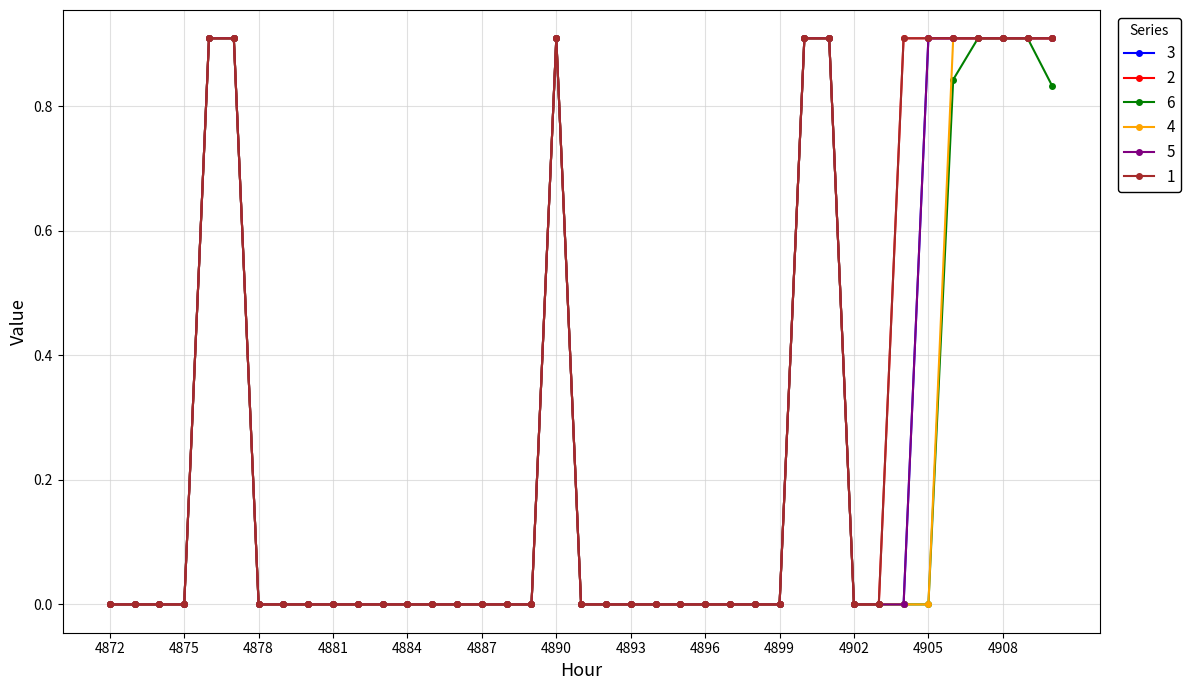

Reading right to left, list all the values displayed in this chart.

3: 0.9	0.9	0.9	0.9	0.9	0.9	0.0	0.0	0.0	0.9	0.9	0.0	0.0	0.0	0.0	0.0	0.0	0.0	0.0	0.0	0.9	0.0	0.0	0.0	0.0	0.0	0.0	0.0	0.0	0.0	0.0	0.0	0.0	0.9	0.9	0.0	0.0	0.0	0.0
2: 0.9	0.9	0.9	0.9	0.9	0.9	0.9	0.0	0.0	0.9	0.9	0.0	0.0	0.0	0.0	0.0	0.0	0.0	0.0	0.0	0.9	0.0	0.0	0.0	0.0	0.0	0.0	0.0	0.0	0.0	0.0	0.0	0.0	0.9	0.9	0.0	0.0	0.0	0.0
6: 0.8	0.9	0.9	0.9	0.8	0.0	0.0	0.0	0.0	0.9	0.9	0.0	0.0	0.0	0.0	0.0	0.0	0.0	0.0	0.0	0.9	0.0	0.0	0.0	0.0	0.0	0.0	0.0	0.0	0.0	0.0	0.0	0.0	0.9	0.9	0.0	0.0	0.0	0.0
4: 0.9	0.9	0.9	0.9	0.9	0.0	0.0	0.0	0.0	0.9	0.9	0.0	0.0	0.0	0.0	0.0	0.0	0.0	0.0	0.0	0.9	0.0	0.0	0.0	0.0	0.0	0.0	0.0	0.0	0.0	0.0	0.0	0.0	0.9	0.9	0.0	0.0	0.0	0.0
5: 0.9	0.9	0.9	0.9	0.9	0.9	0.0	0.0	0.0	0.9	0.9	0.0	0.0	0.0	0.0	0.0	0.0	0.0	0.0	0.0	0.9	0.0	0.0	0.0	0.0	0.0	0.0	0.0	0.0	0.0	0.0	0.0	0.0	0.9	0.9	0.0	0.0	0.0	0.0
1: 0.9	0.9	0.9	0.9	0.9	0.9	0.9	0.0	0.0	0.9	0.9	0.0	0.0	0.0	0.0	0.0	0.0	0.0	0.0	0.0	0.9	0.0	0.0	0.0	0.0	0.0	0.0	0.0	0.0	0.0	0.0	0.0	0.0	0.9	0.9	0.0	0.0	0.0	0.0